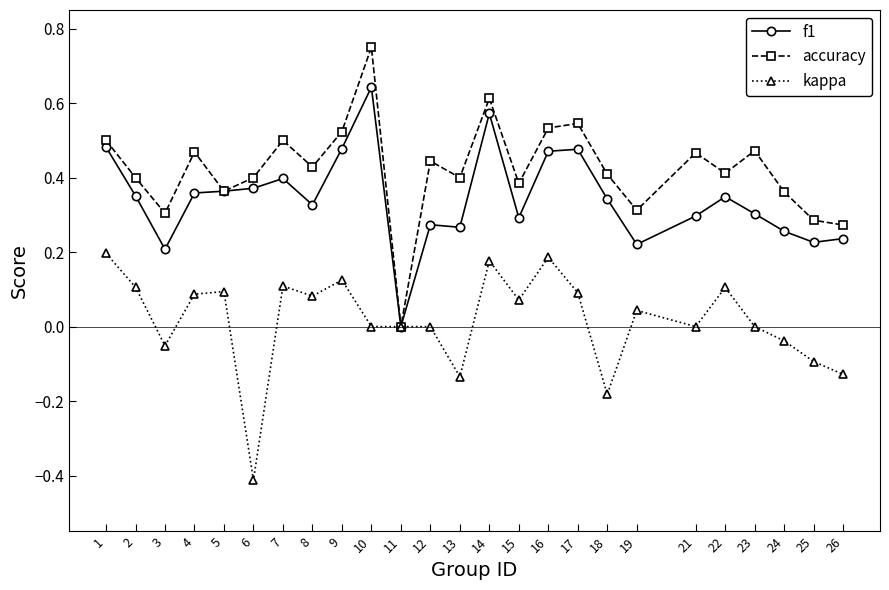

Rank the series by their average value, from highest to lowest.

accuracy, f1, kappa